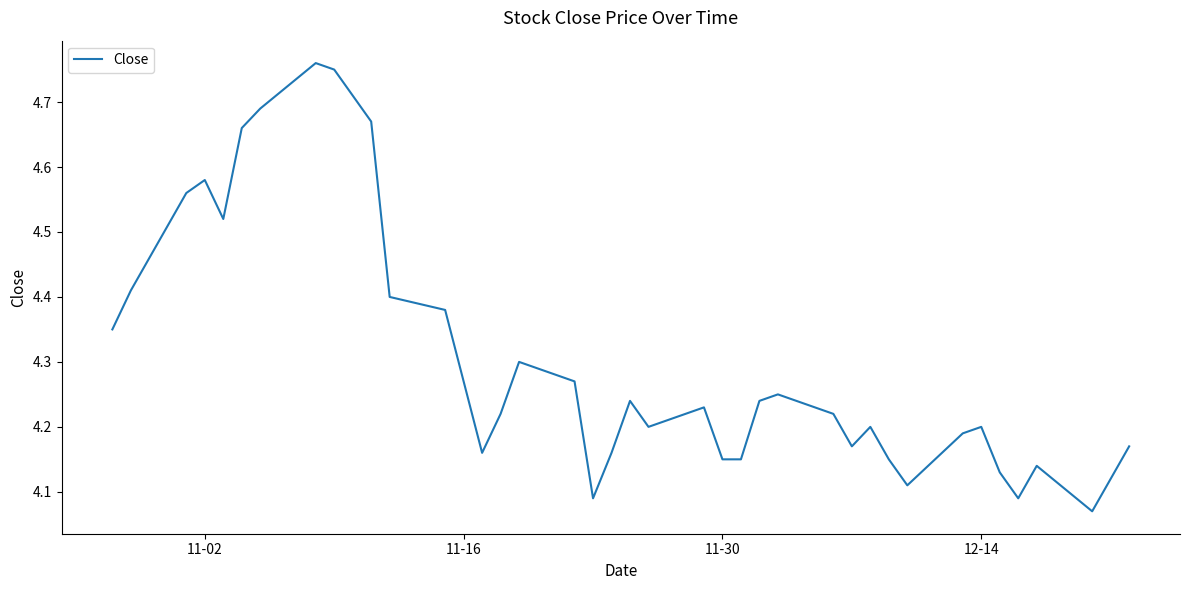

What is the difference between the maximum and minimum values?

0.7